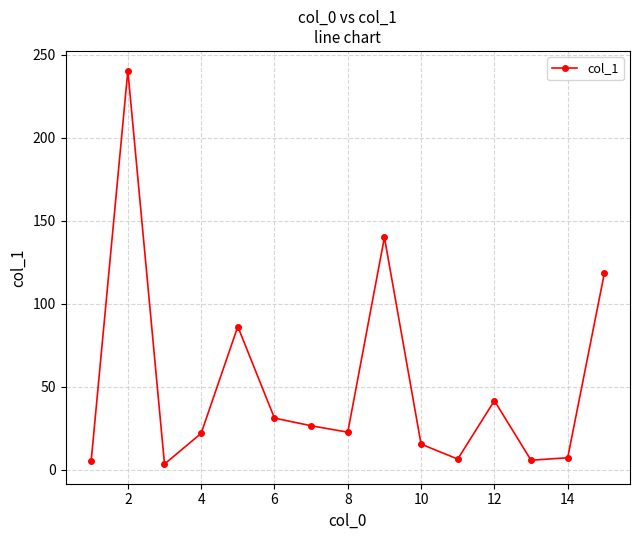

What is the greatest value displayed?

240.5